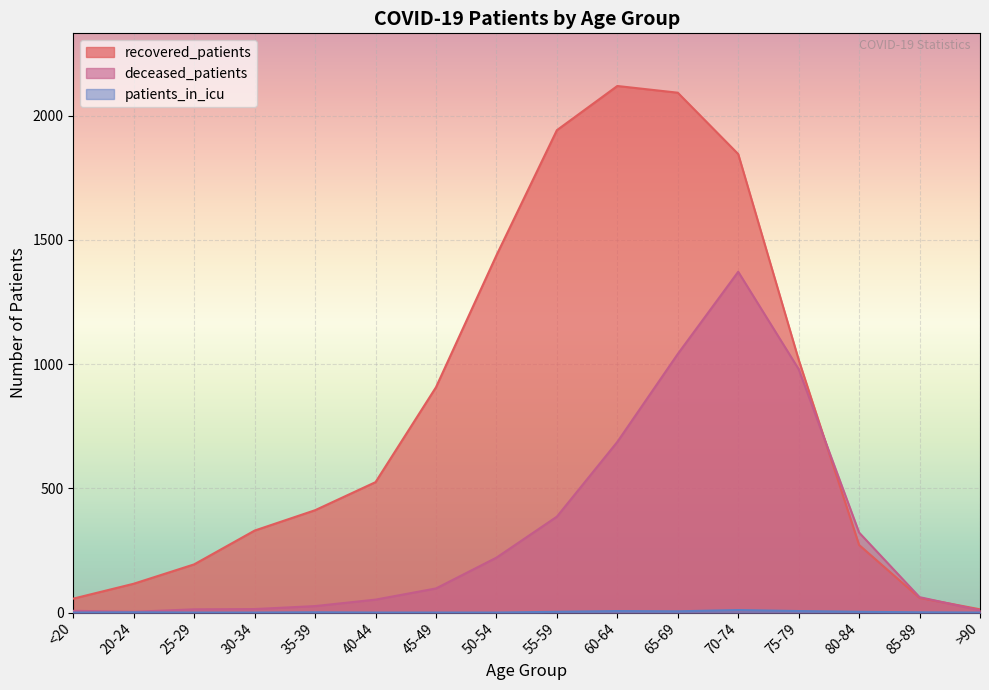

In recovered_patients, how many points are higher than both neighbors (excluding endpoints)?

1